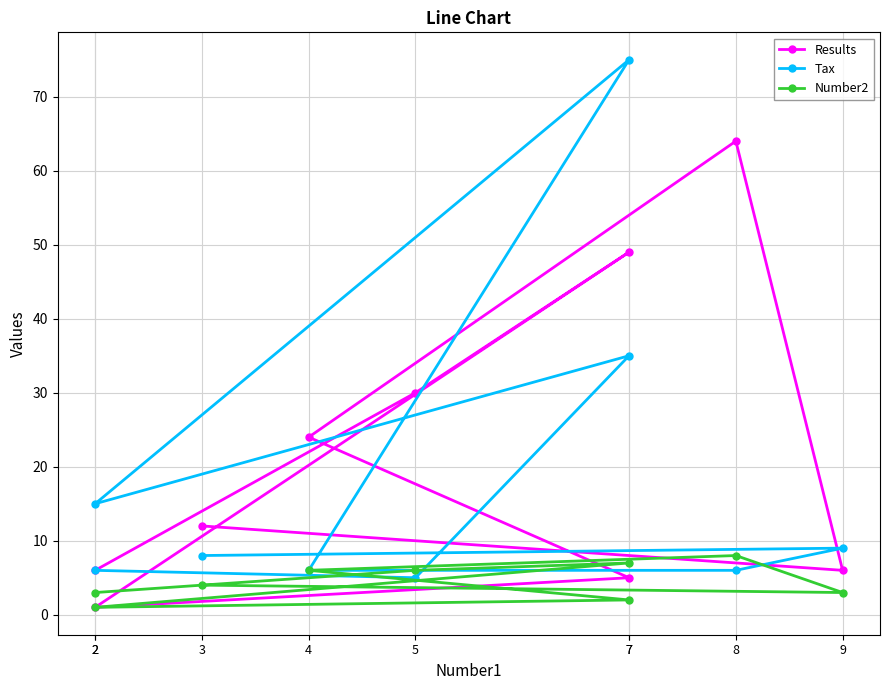

How many times do Number2 and Tax cross each other?

3